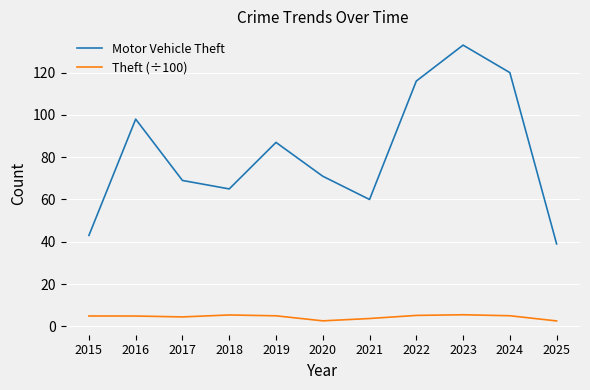

Is the value of Motor Vehicle Theft at 2024 greater than the value of Theft (÷100) at 2016?

Yes